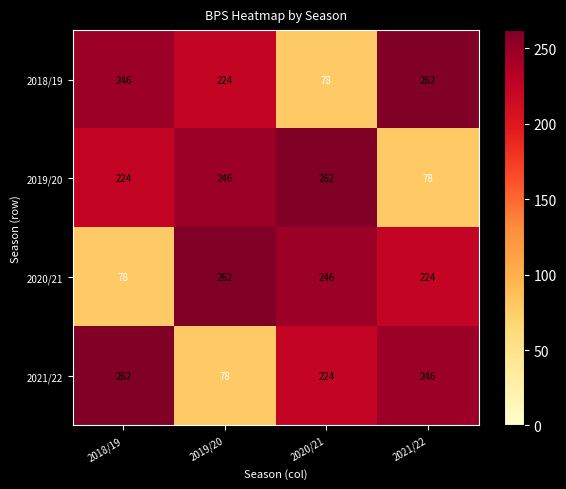

Is it true that 2021/22 equals 246 at 2021/22?

True